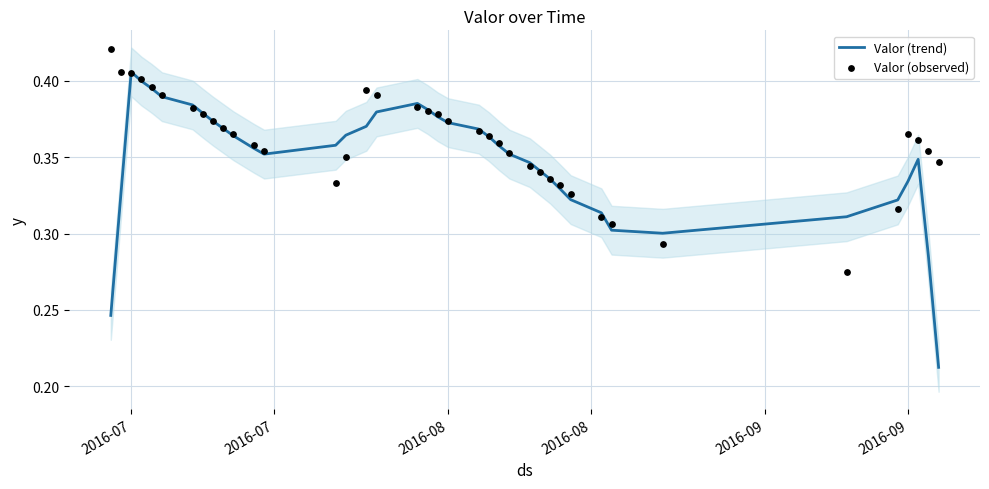

What are all the series names shown in the legend?

Valor (trend), Valor (observed)